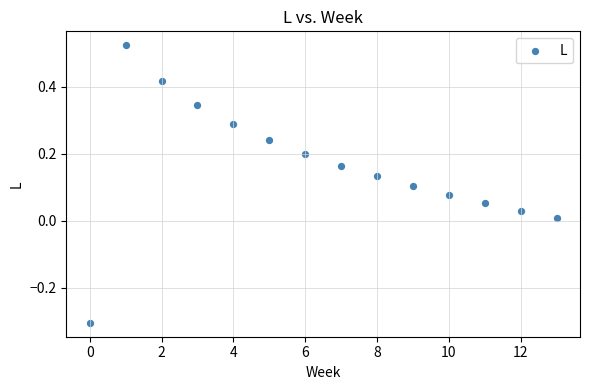

What is the range of Y values (max minus min)?

0.8